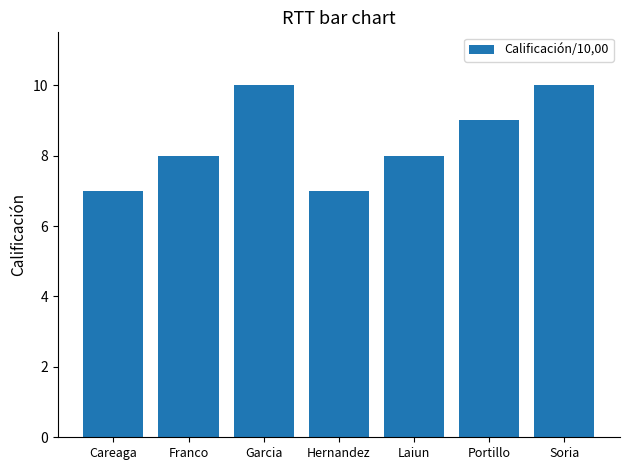

What position from the right is Hernandez?

4